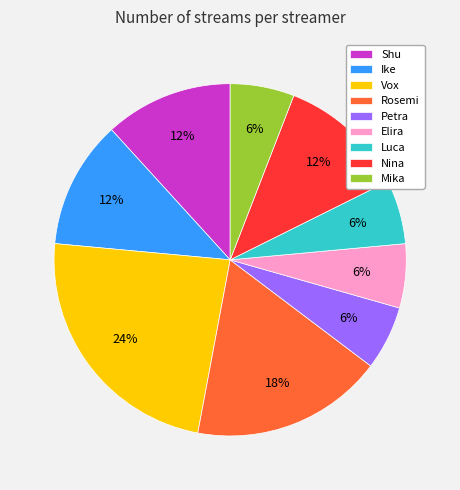

Which slice is the largest?

Vox